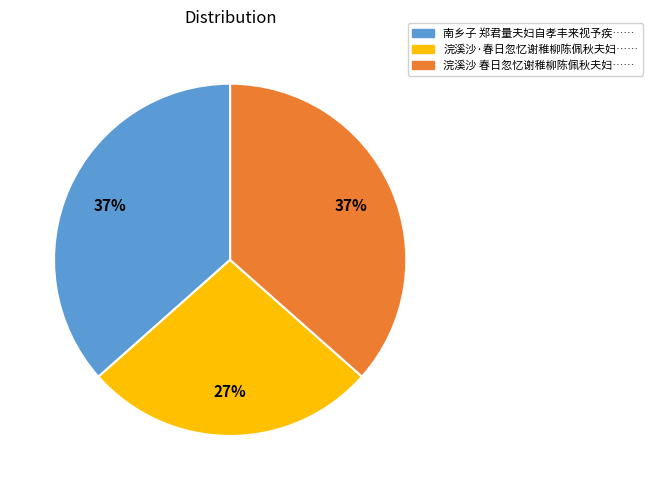

To the nearest percent, what is the average slice percentage?

33%